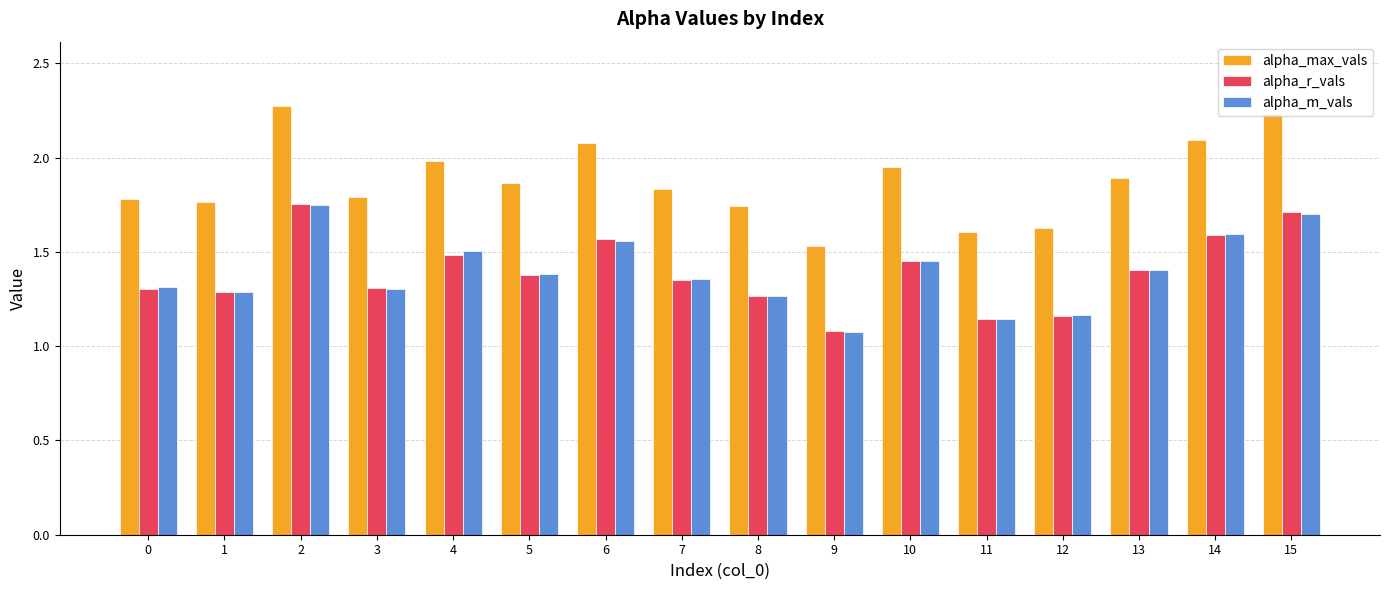

The alpha_r_vals series shows 1.6 at 14. True or false?

True